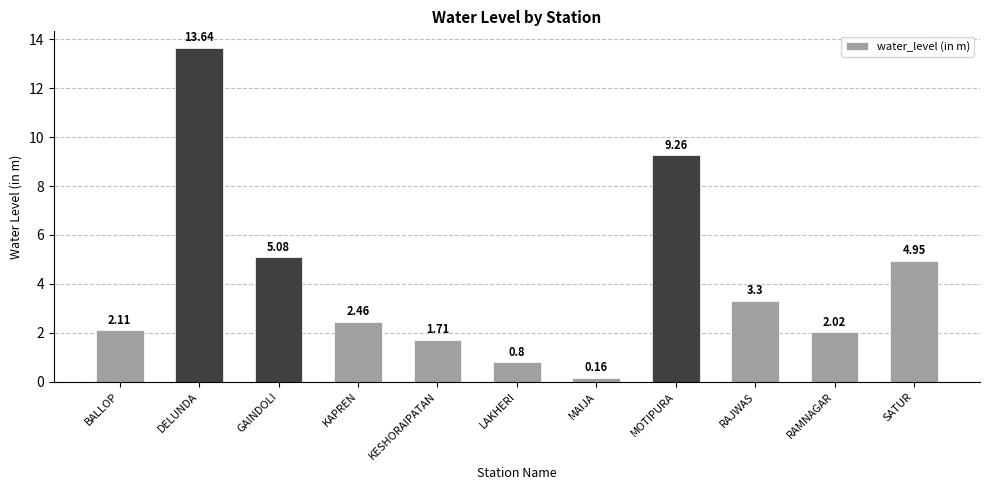

What is the value of the 8th bar from the left?

9.3